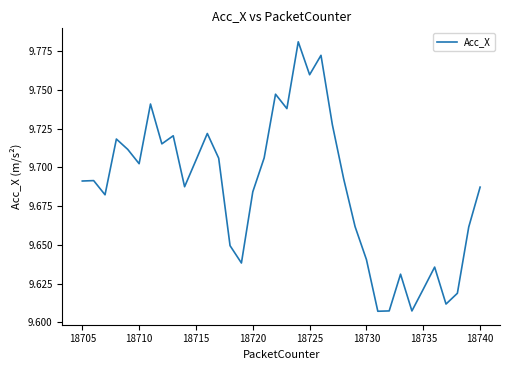

How many lines are shown in the chart?

1